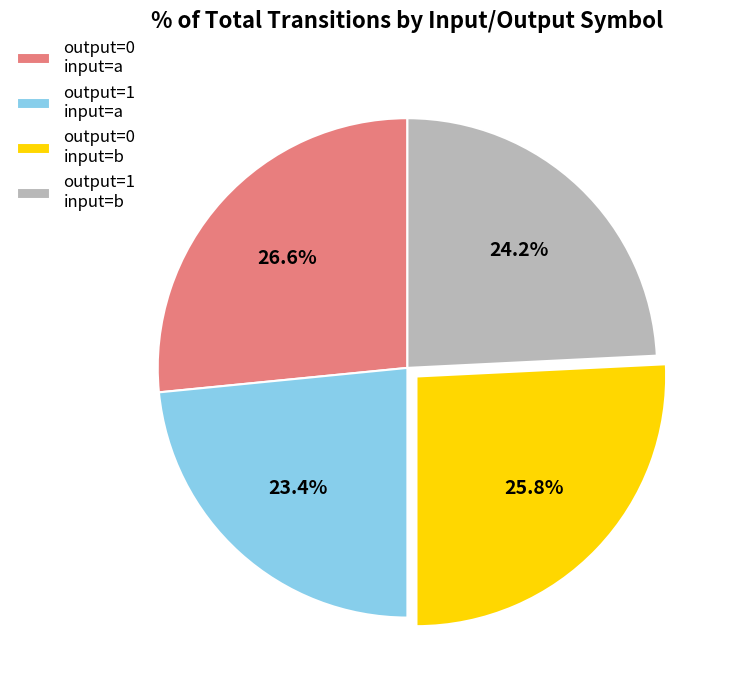

To the nearest percent, what is the average slice percentage?

25%